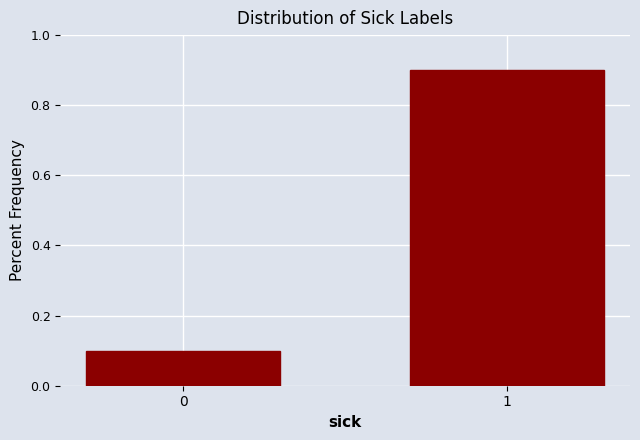

Reading right to left, list all the values displayed in this chart.

0.9	0.1